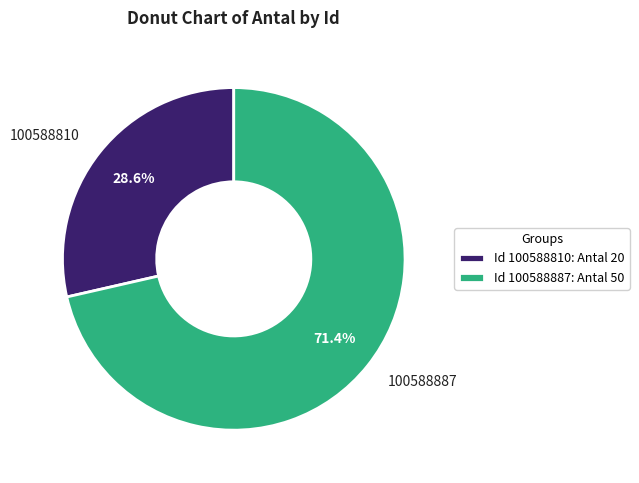

Which category has the smallest portion of the pie?

100588810